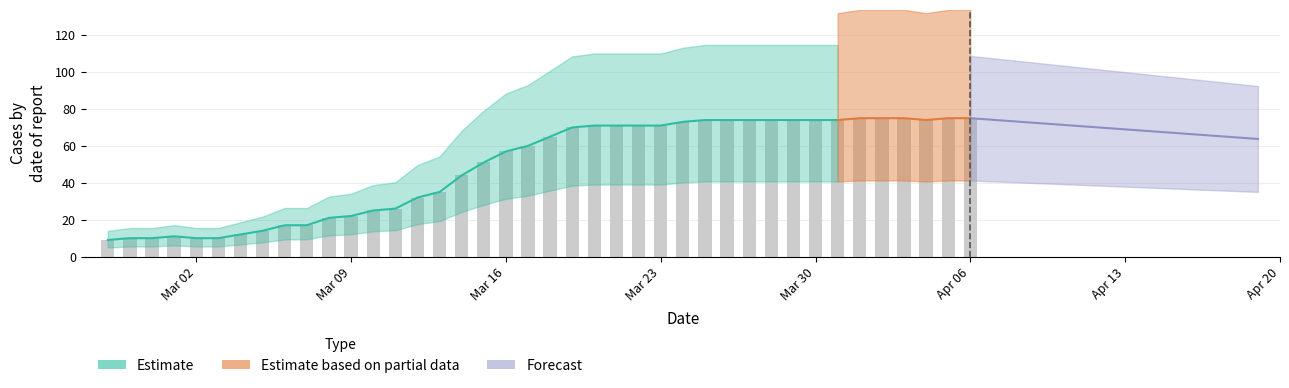

What is the value of the 21st bar from the left?

65